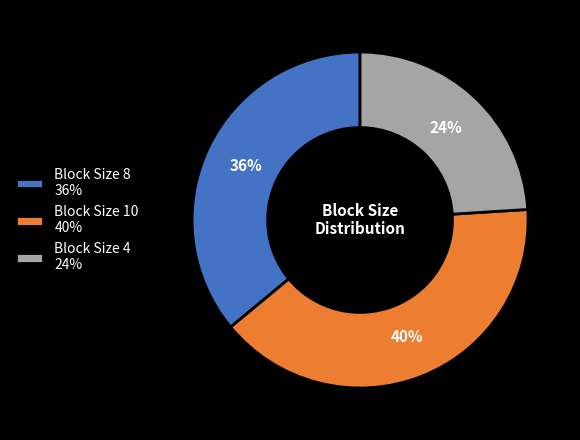

Does any single category account for the majority?

No